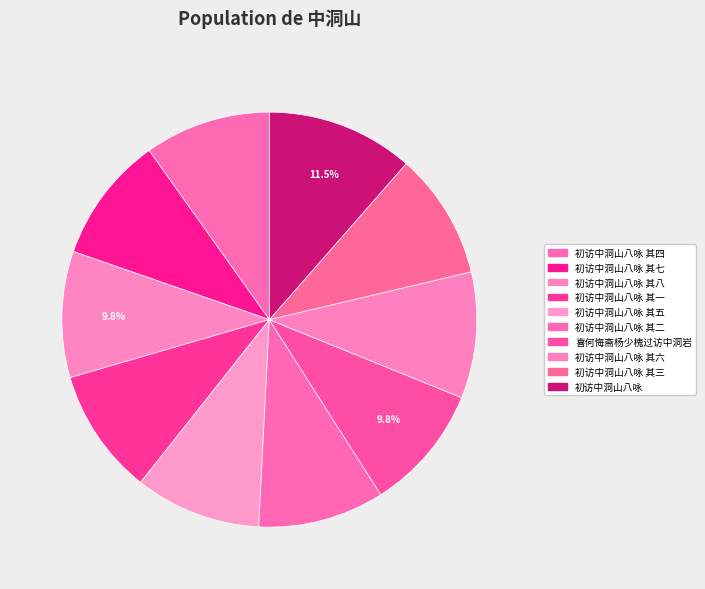

What is the ratio of the value at 初访中洞山八咏 其五 to the value at 初访中洞山八咏 其六?

1.0